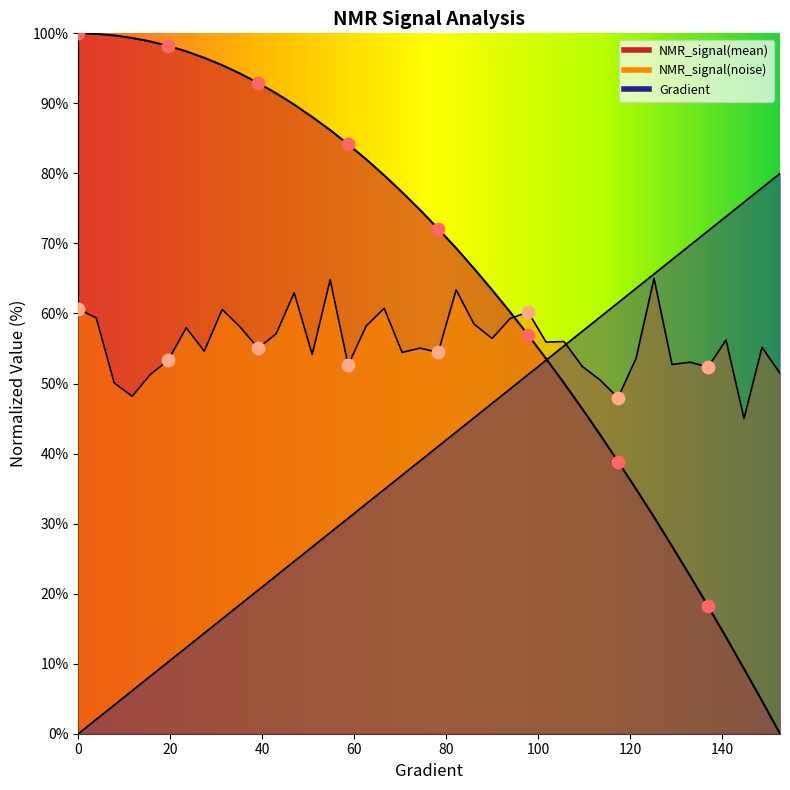

What are all the series names shown in the legend?

Gradient, NMR_signal(mean), NMR_signal(noise)